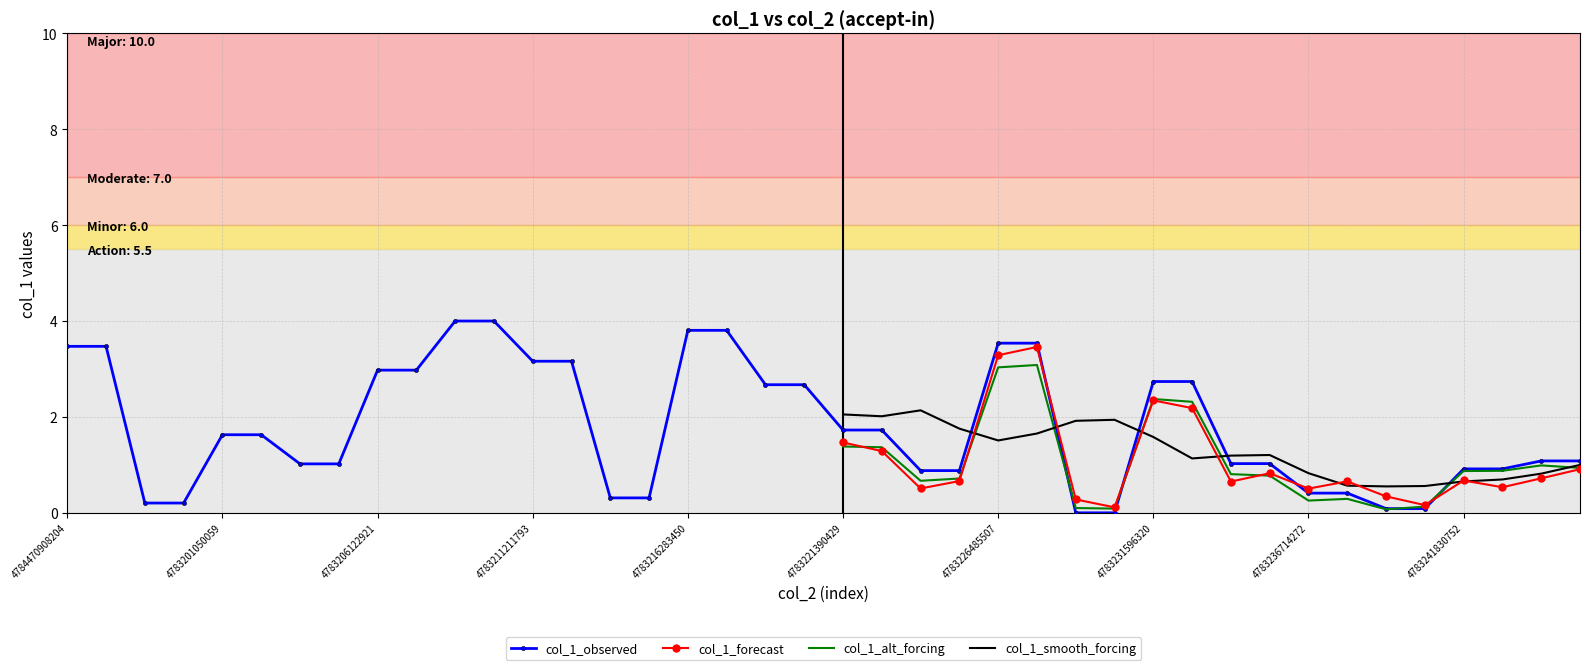

What is the highest value of the col_1_observed series?

4.0